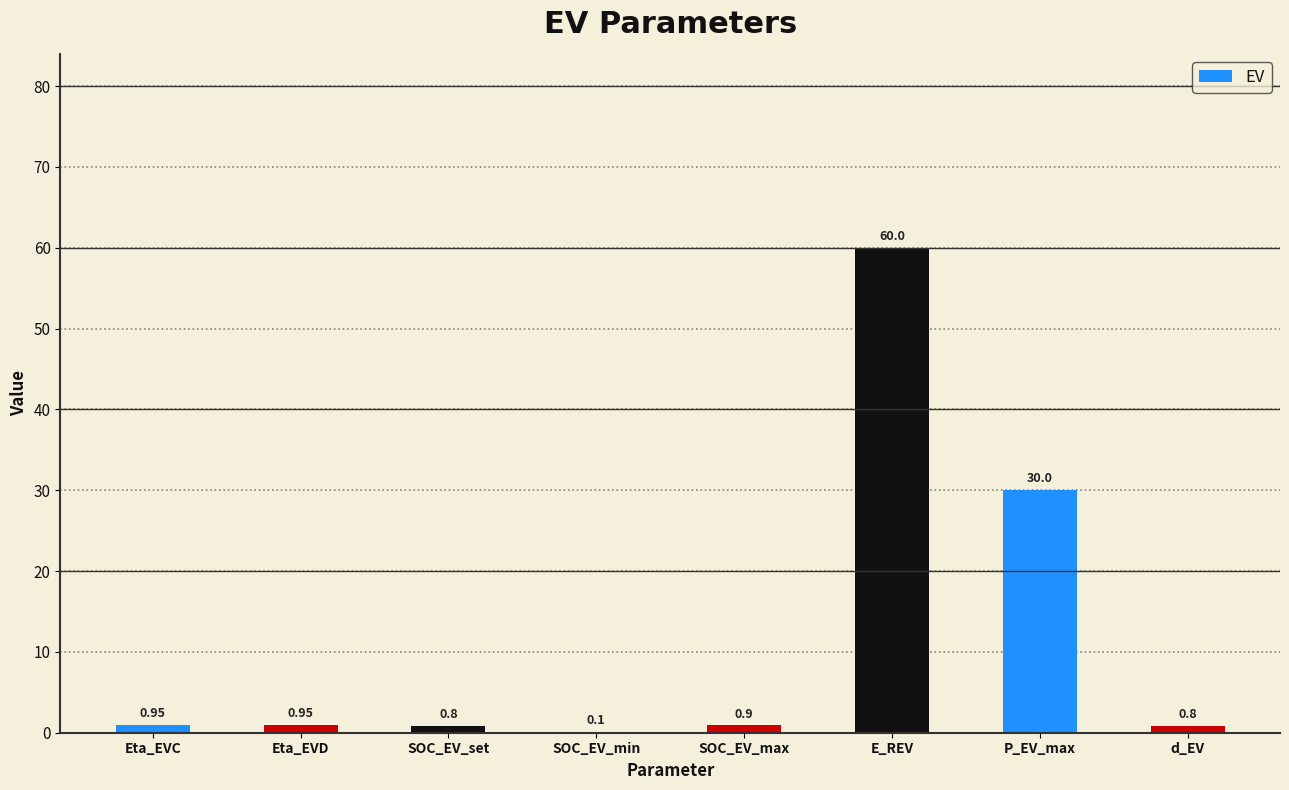

Between SOC_EV_min and SOC_EV_max, which is larger?

SOC_EV_max